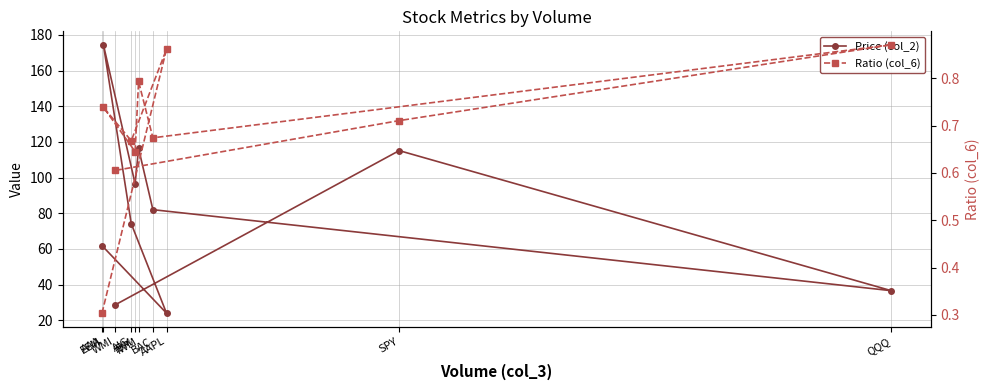

At which category does Ratio (col_6) reach its first local peak?

AAPL